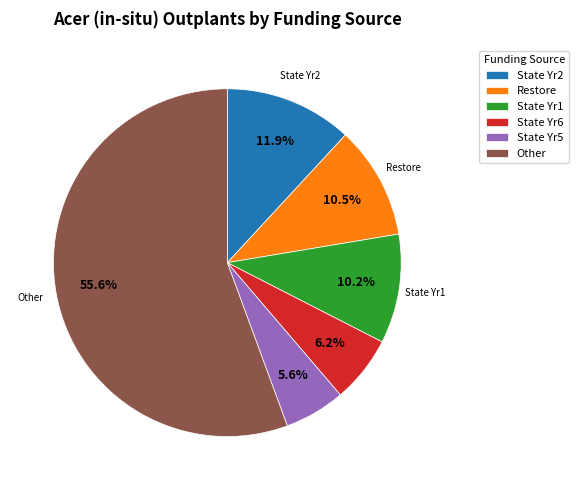

What is the ratio of the value at Other to the value at State Yr1?

5.5